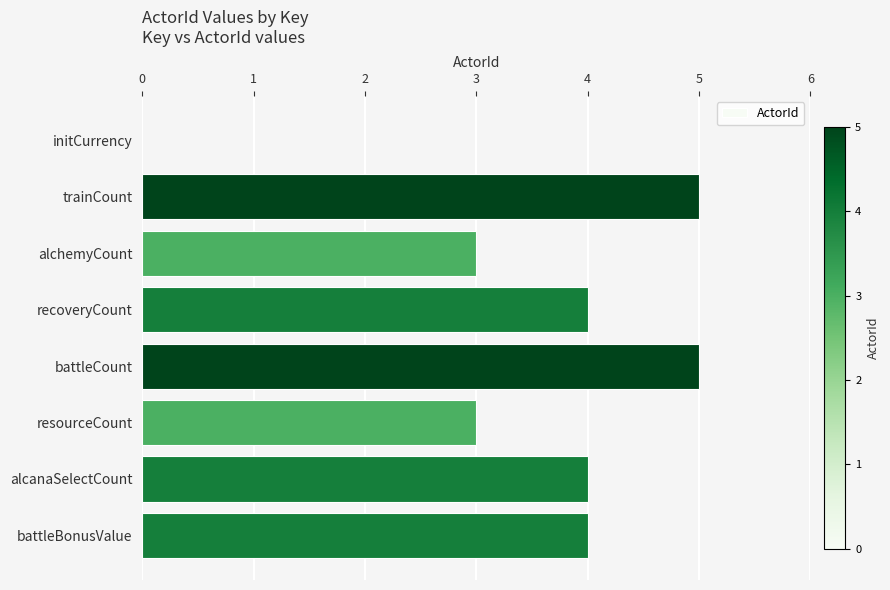

Read the value at trainCount.

5